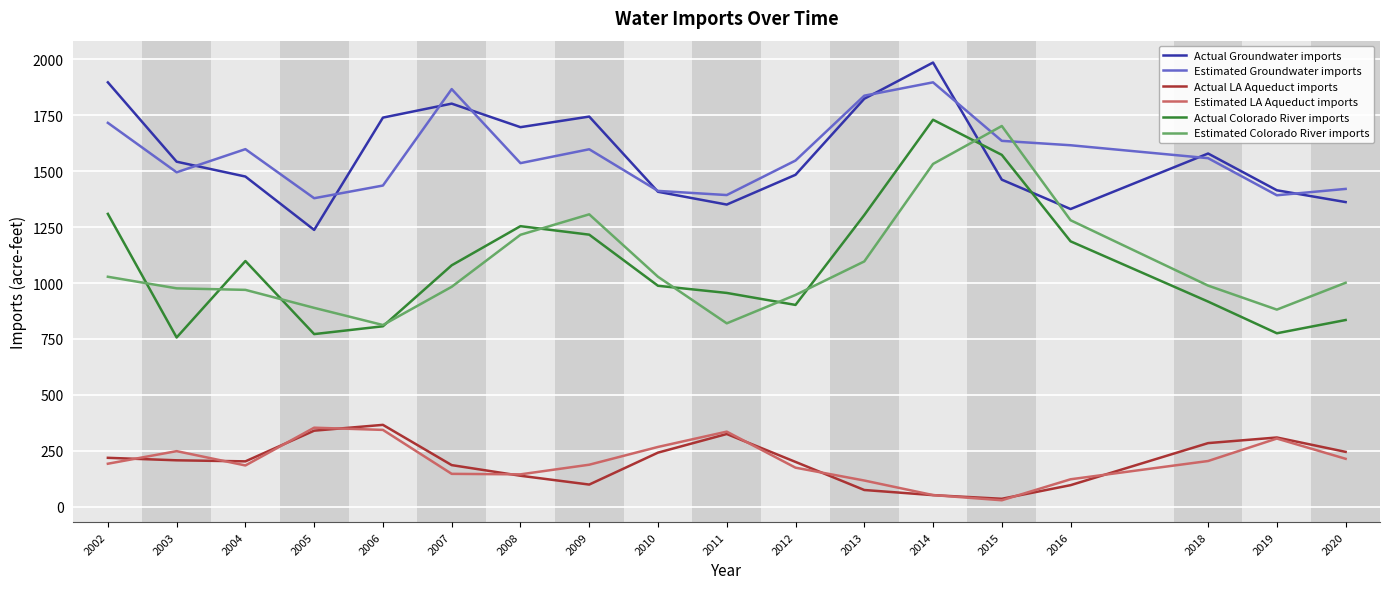

After their last crossing, which series has the higher values: Actual Groundwater imports or Estimated Colorado River imports?

Actual Groundwater imports